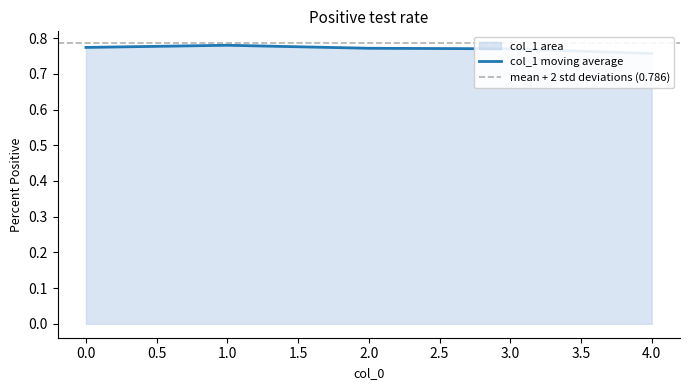

What is the sum of the values at 3 and 1?

1.6